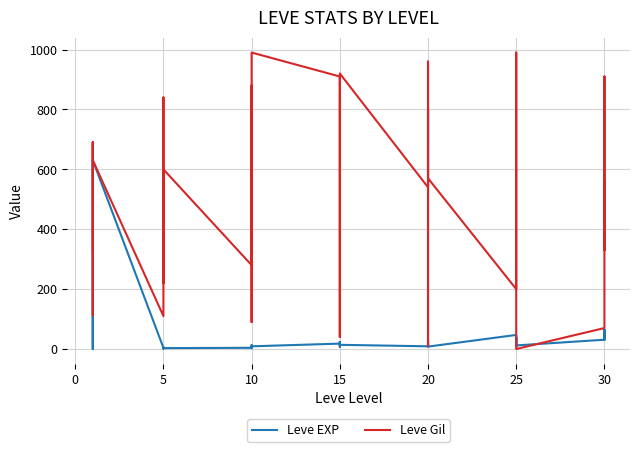

How many values in the Leve EXP series are below 12?

19